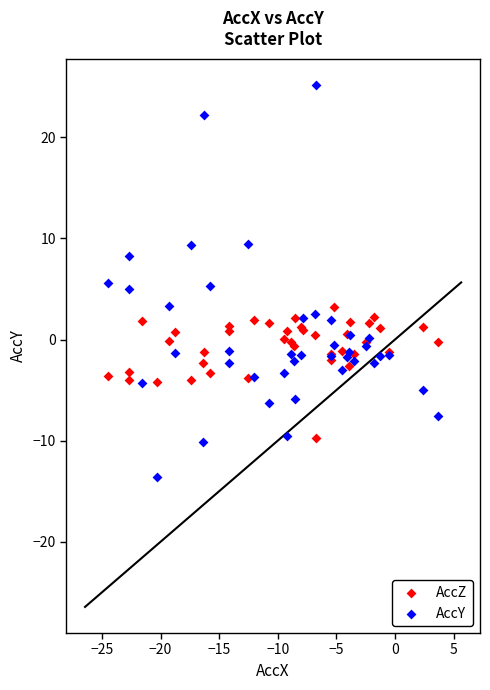

Which series contains the highest Y value?

AccY